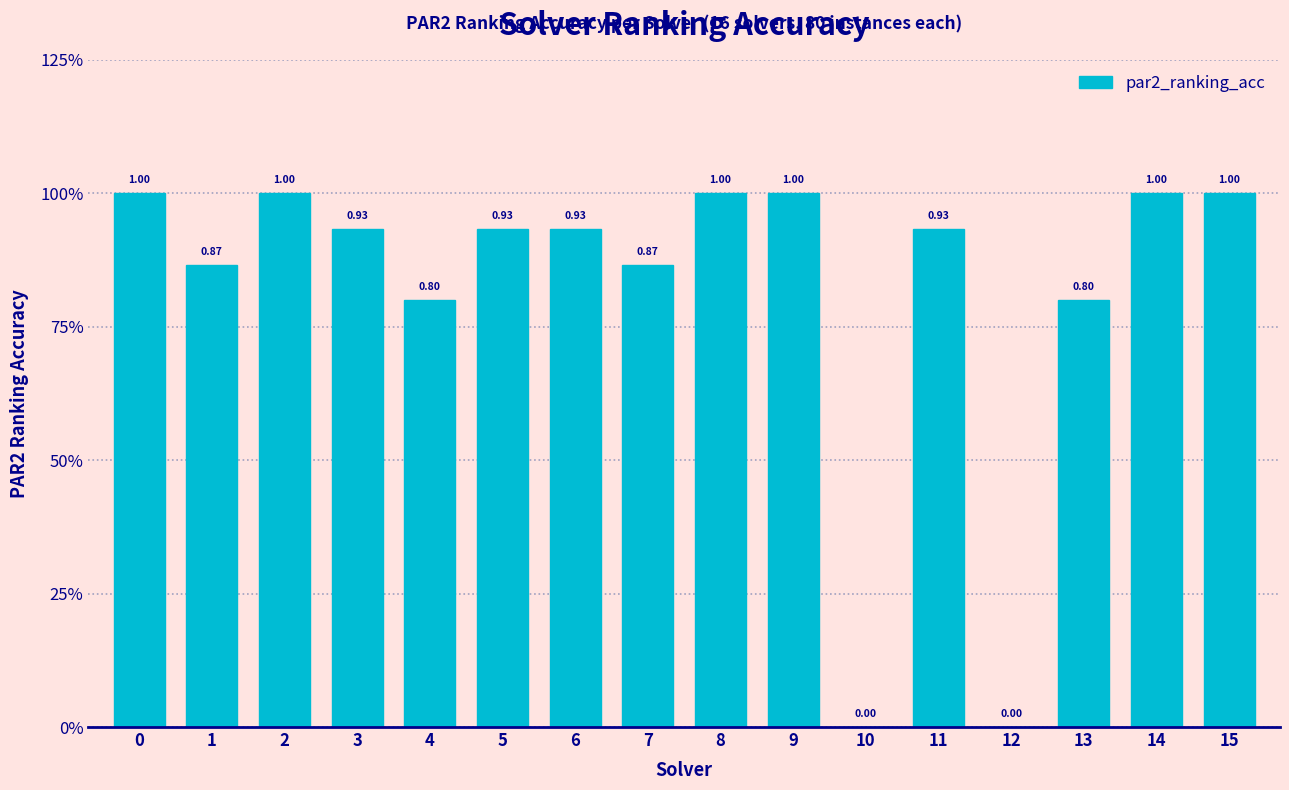

Are the bars horizontal?

No